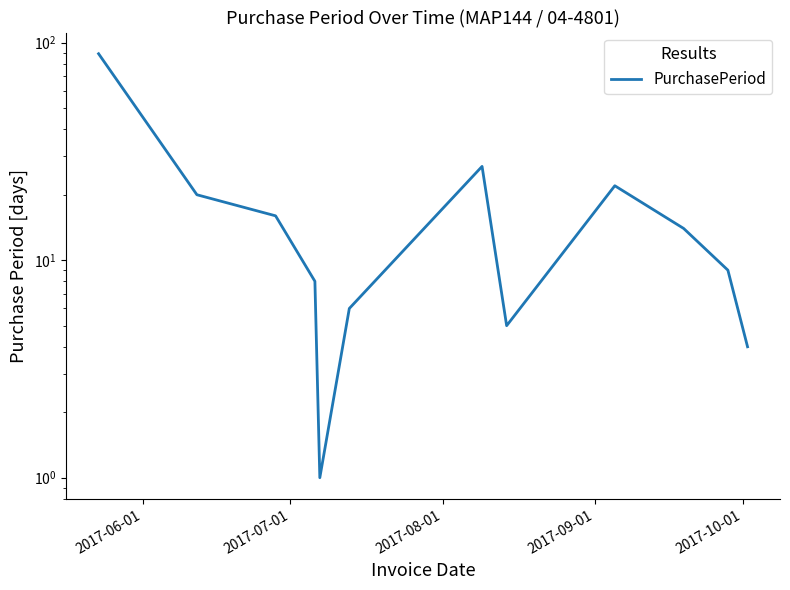

How many interior local peaks (higher than both neighbors) does the data have?

2